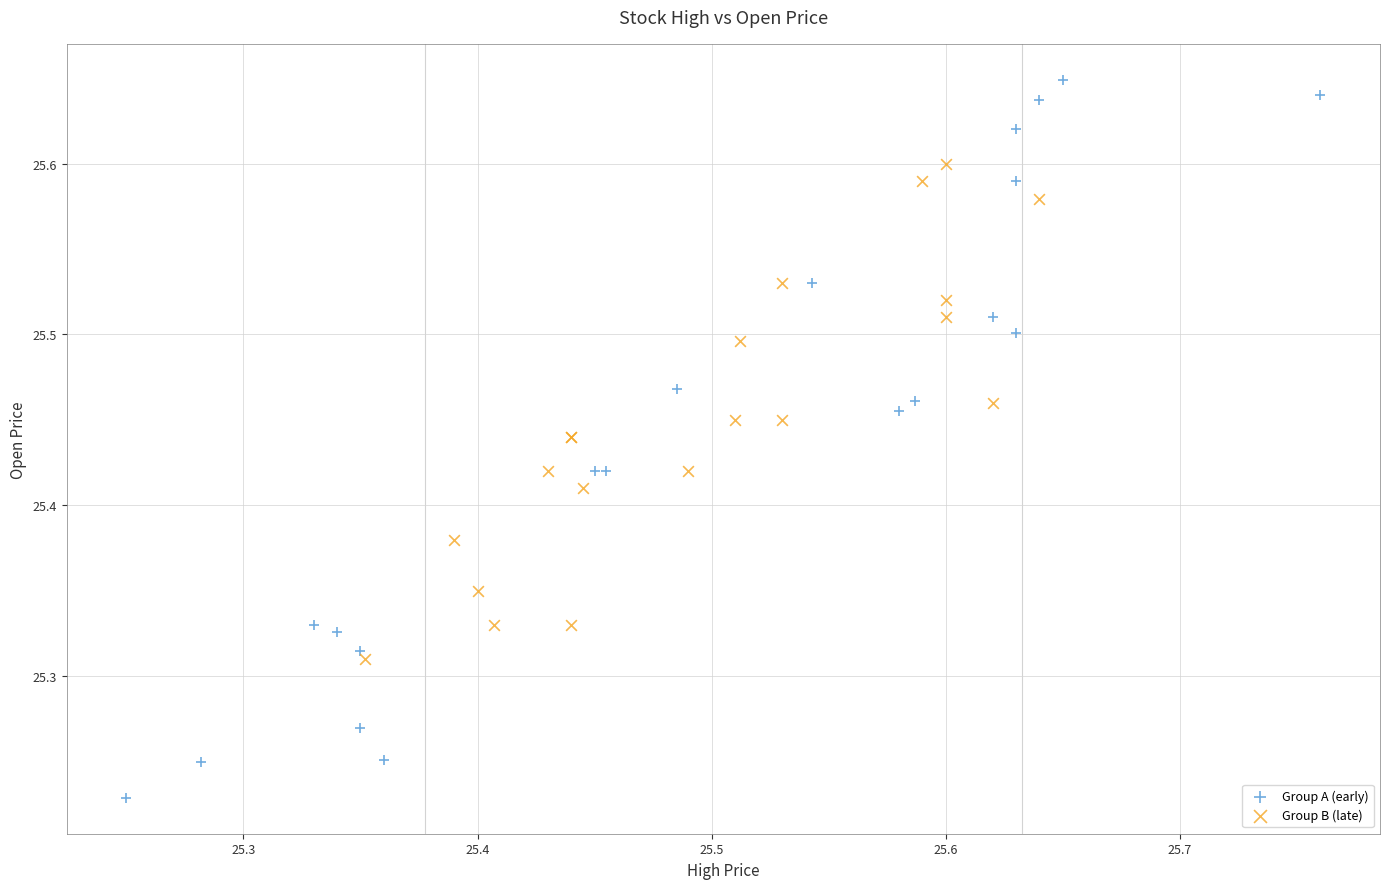

Which series has the widest spread of Y values?

Group A (early)